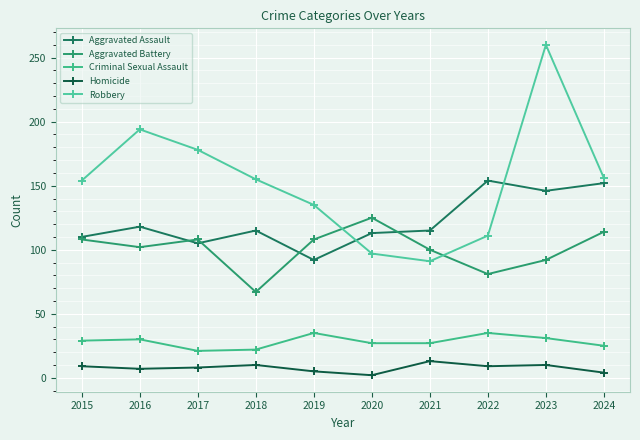

In Criminal Sexual Assault, how many points are lower than both neighbors (excluding endpoints)?

1